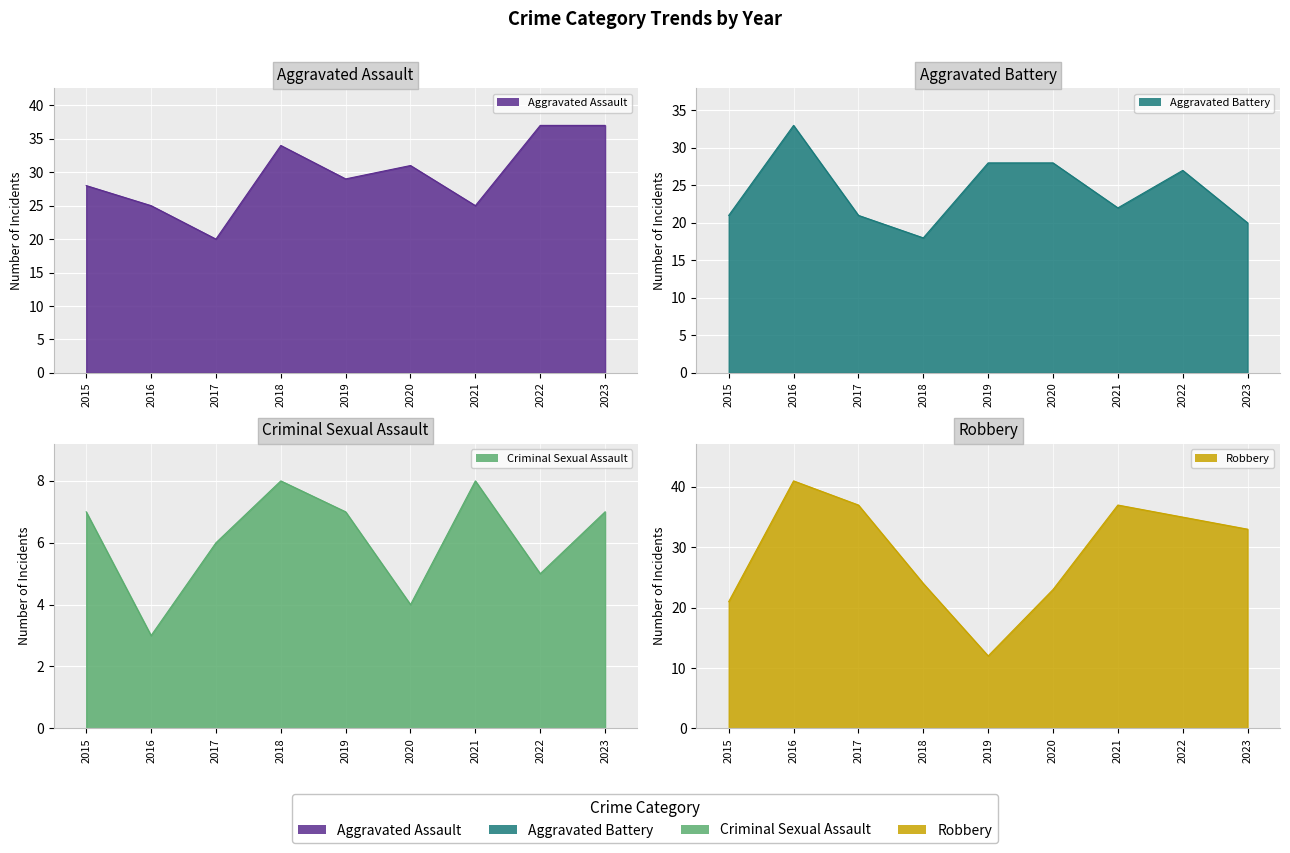

How many values in the Aggravated Assault series exceed 29?

4